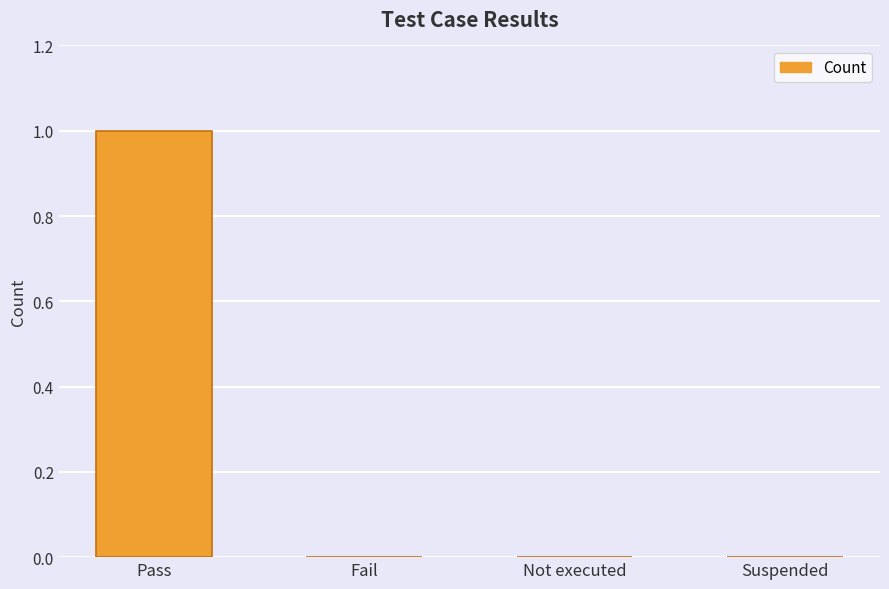

What is the sum of all values?

1